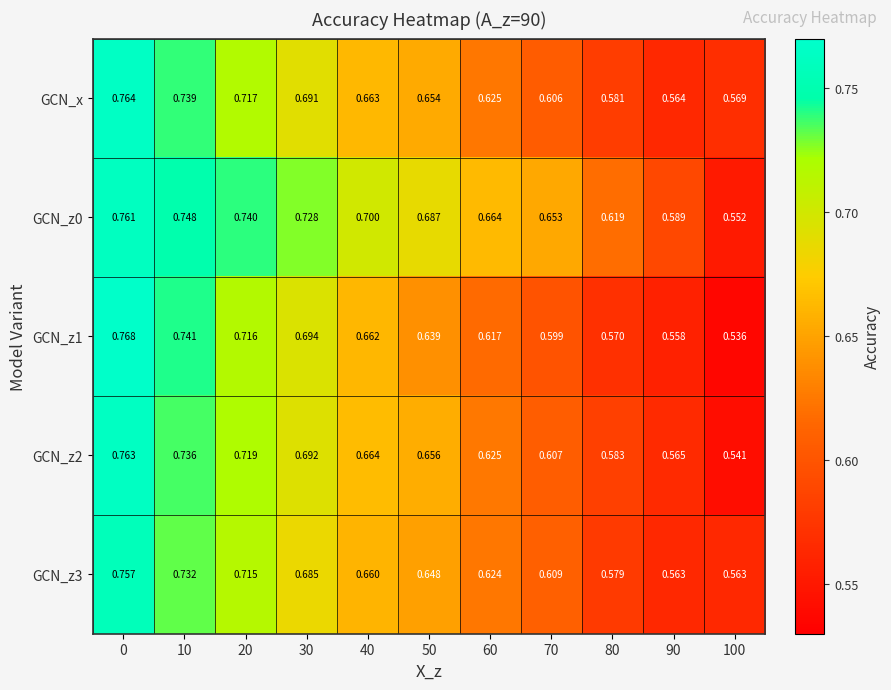

Is the value of GCN_z2 at 50 greater than the value of GCN_z3 at 80?

Yes